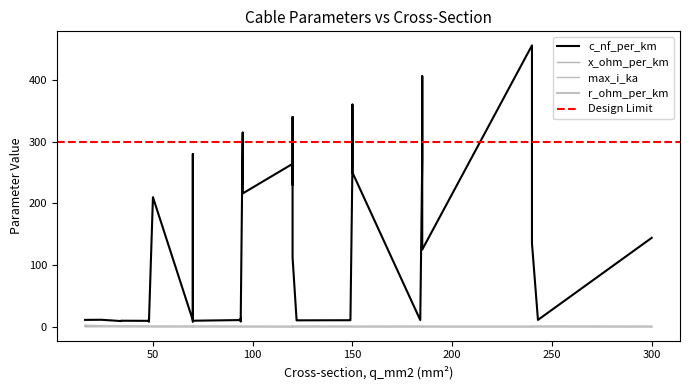

Rank the series at 3 from lowest to highest value.

x_ohm_per_km, max_i_ka, r_ohm_per_km, c_nf_per_km